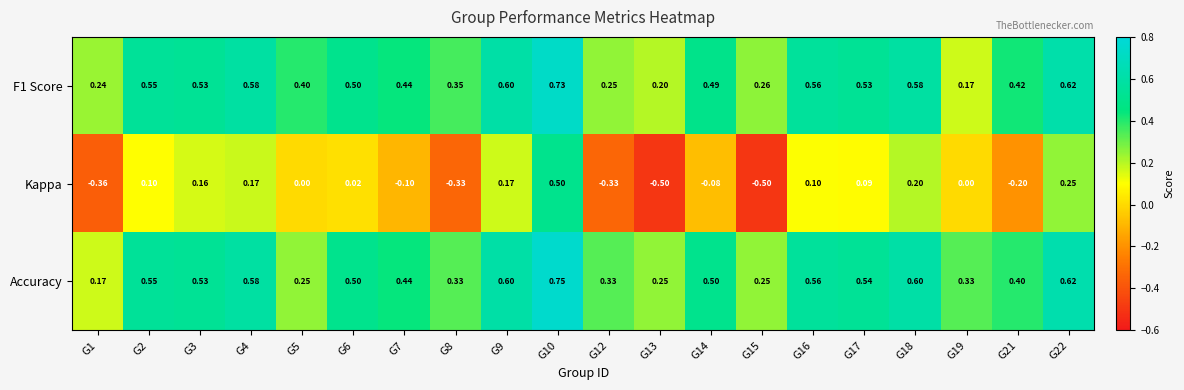

Which series has the largest range (max minus min)?

Kappa